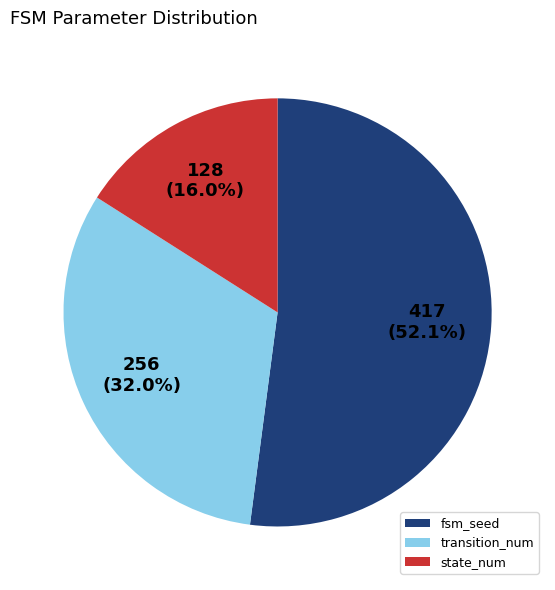

What is the total percentage of transition_num and fsm_seed?

84.0%